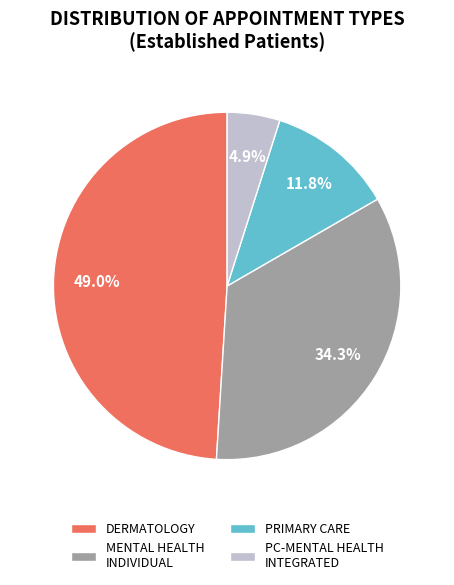

Between MENTAL HEALTH INDIVIDUAL and PC-MENTAL HEALTH INTEGRATED, which is larger?

MENTAL HEALTH INDIVIDUAL